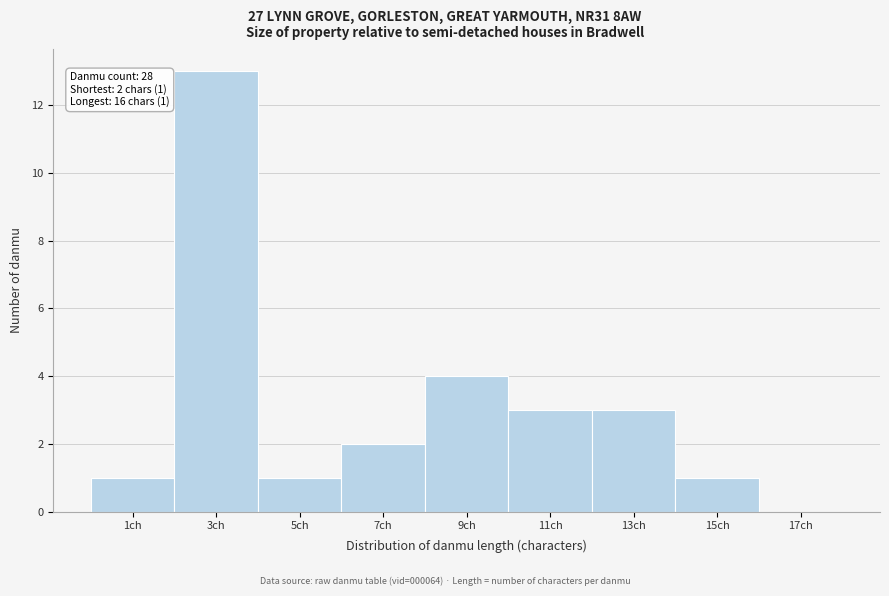

Reading right to left, extract all data points from this chart.

17ch=0	15ch=1	13ch=3	11ch=3	9ch=4	7ch=2	5ch=1	3ch=13	1ch=1